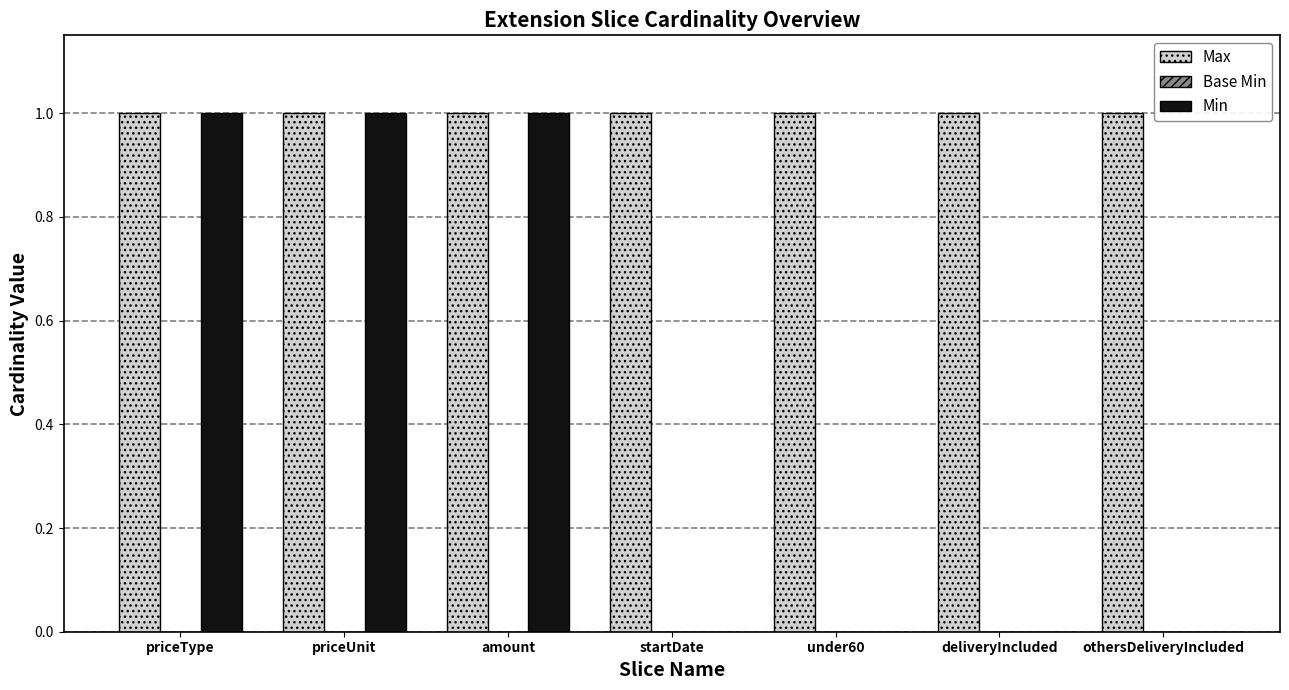

What is the sum of all Min values?

3